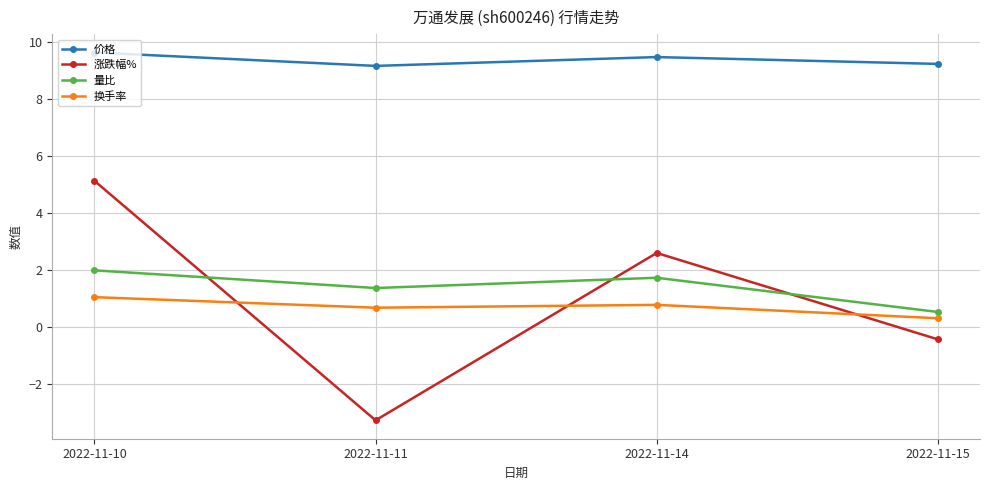

What is the minimum value for 量比?

0.5